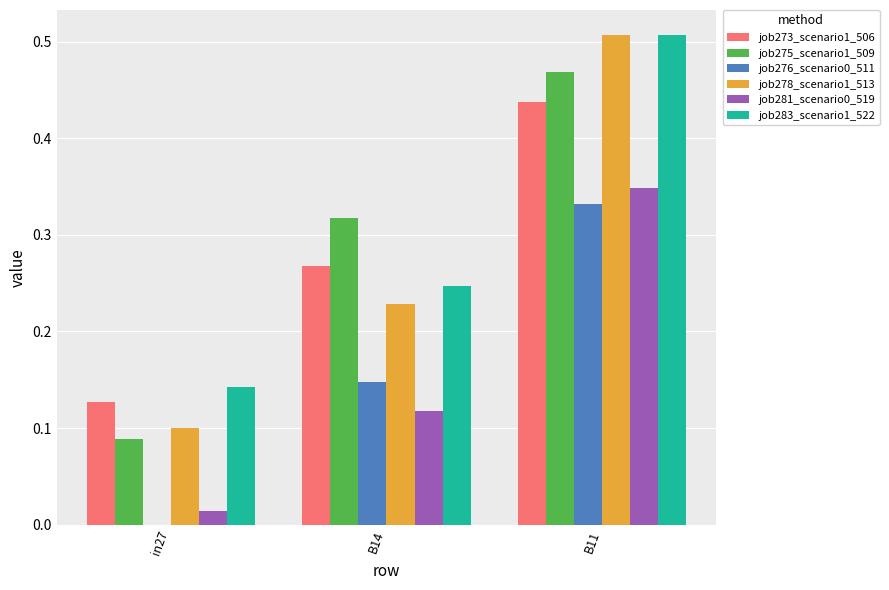

Is it true that job281_scenario0_519 equals 0.1 at B14?

True